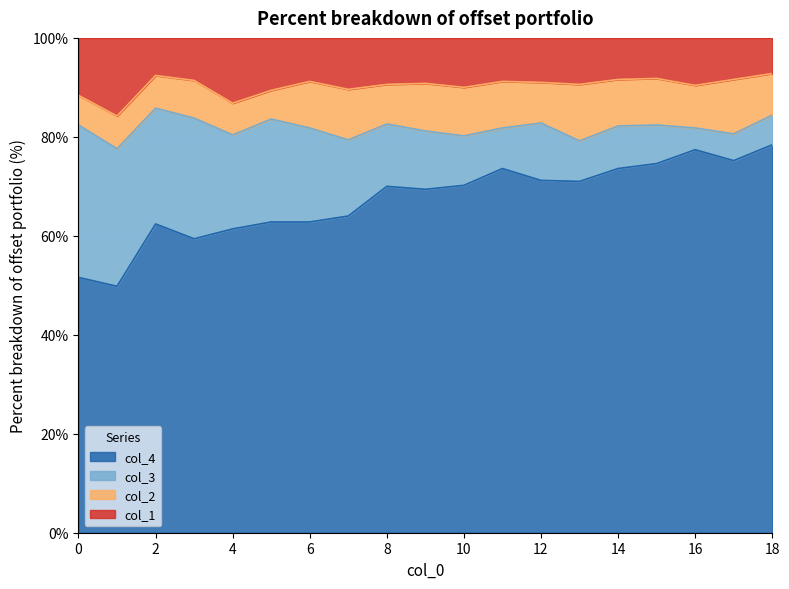

What is the total value across all series at 4?

100.0